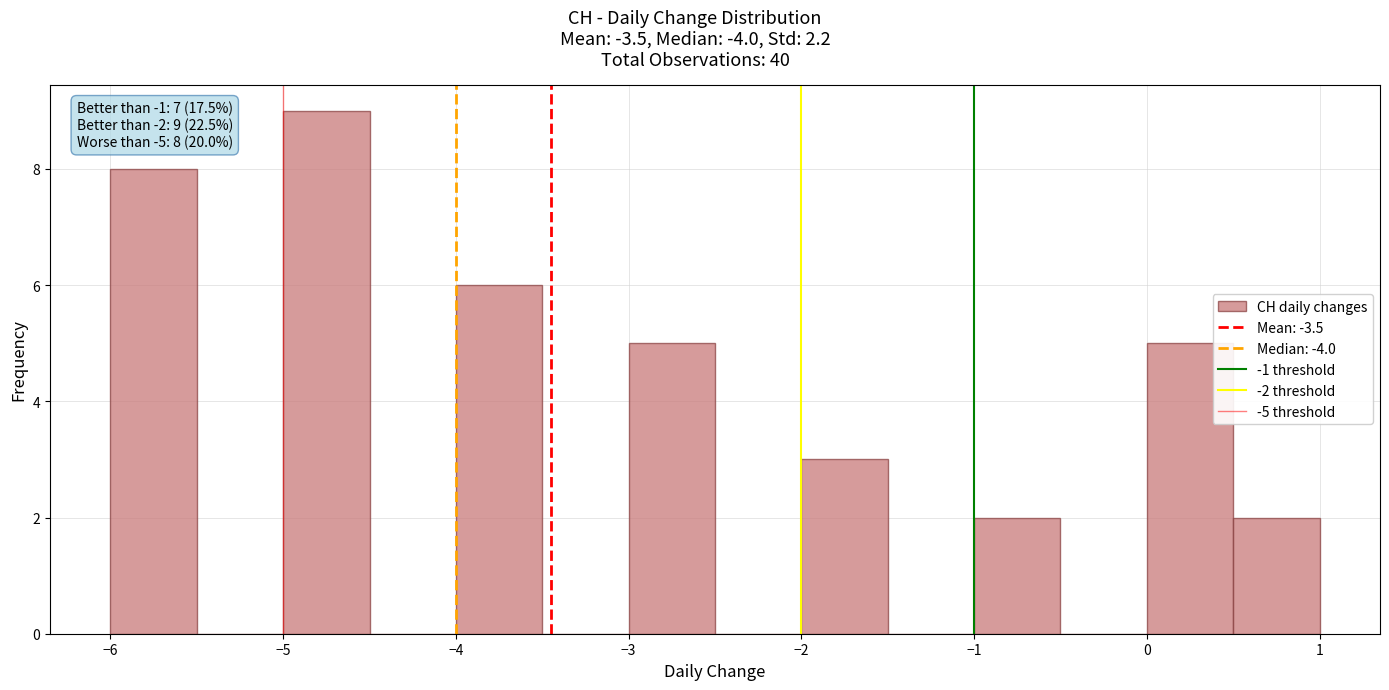

Which range on the x-axis has the tallest bar?

-5.0 to -4.5